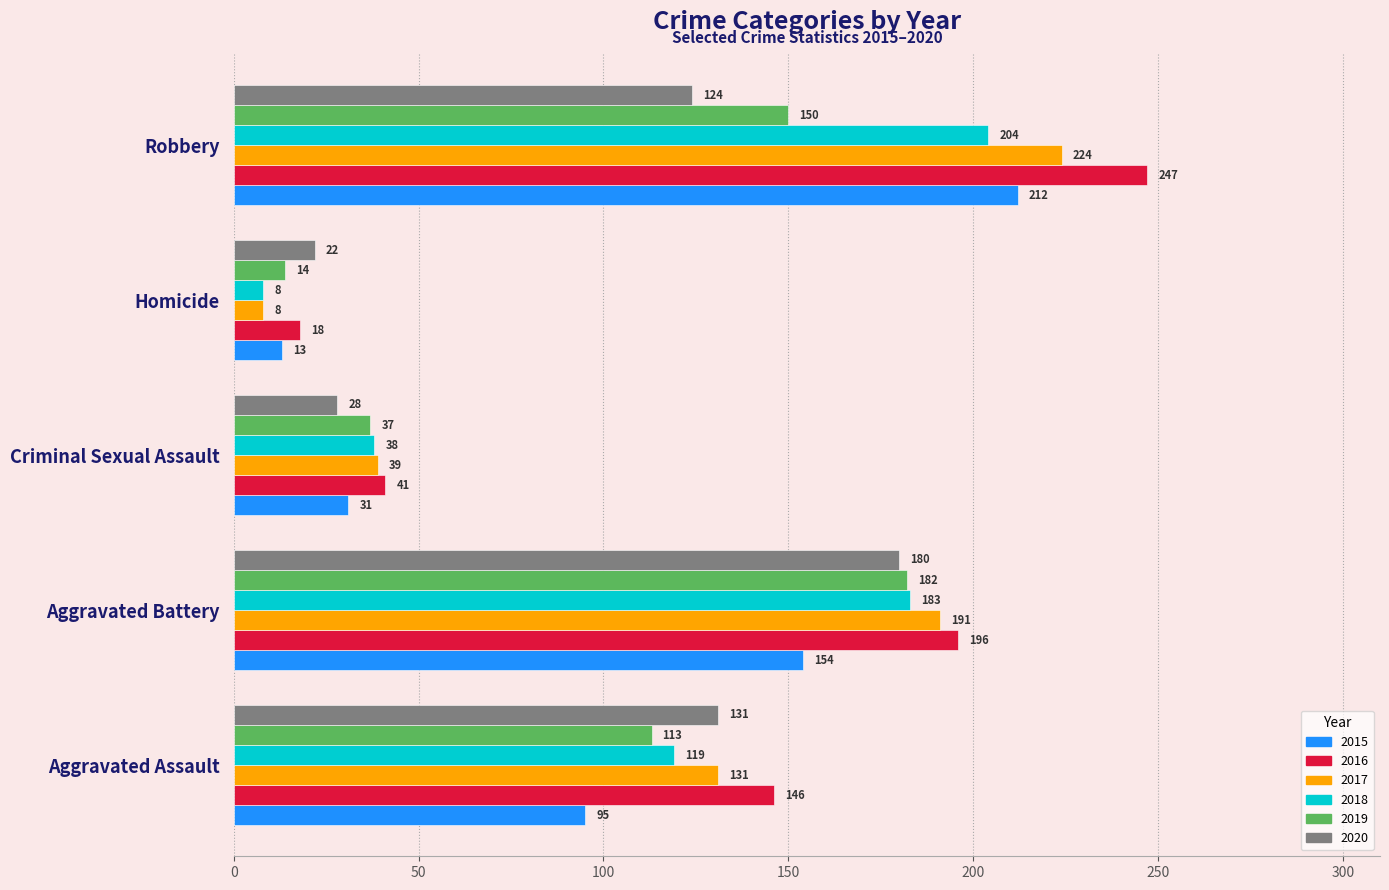

What is the total value across all series at Criminal Sexual Assault?

214